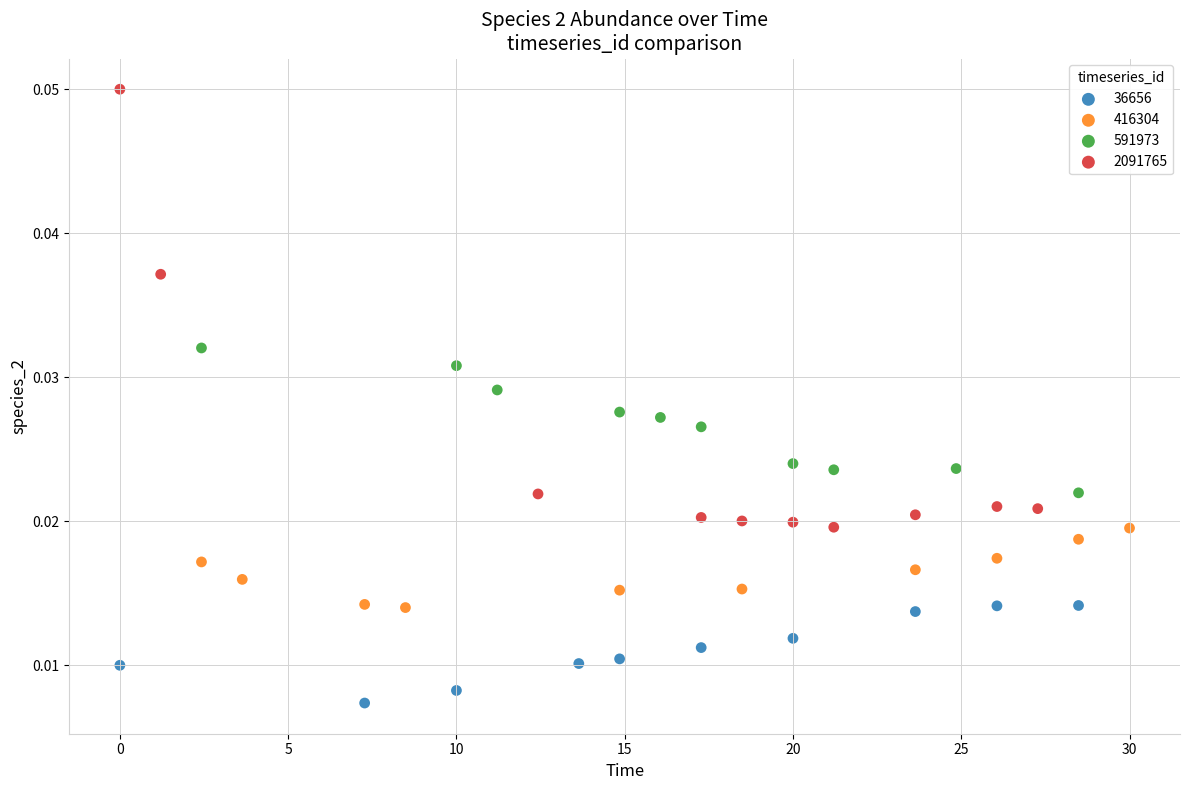

Which series reaches the maximum Y coordinate?

2091765